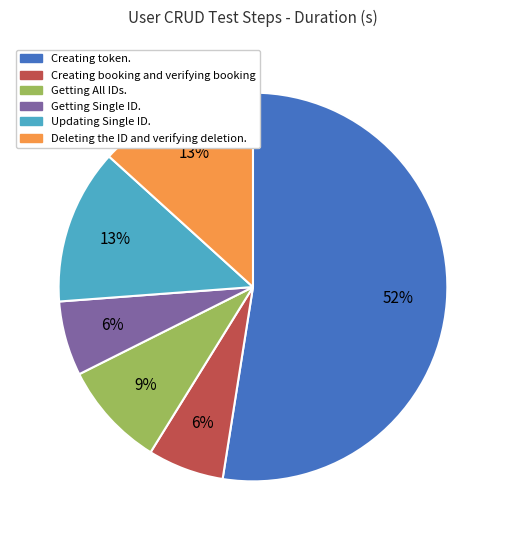

Does Creating token. represent more than half of the total?

Yes